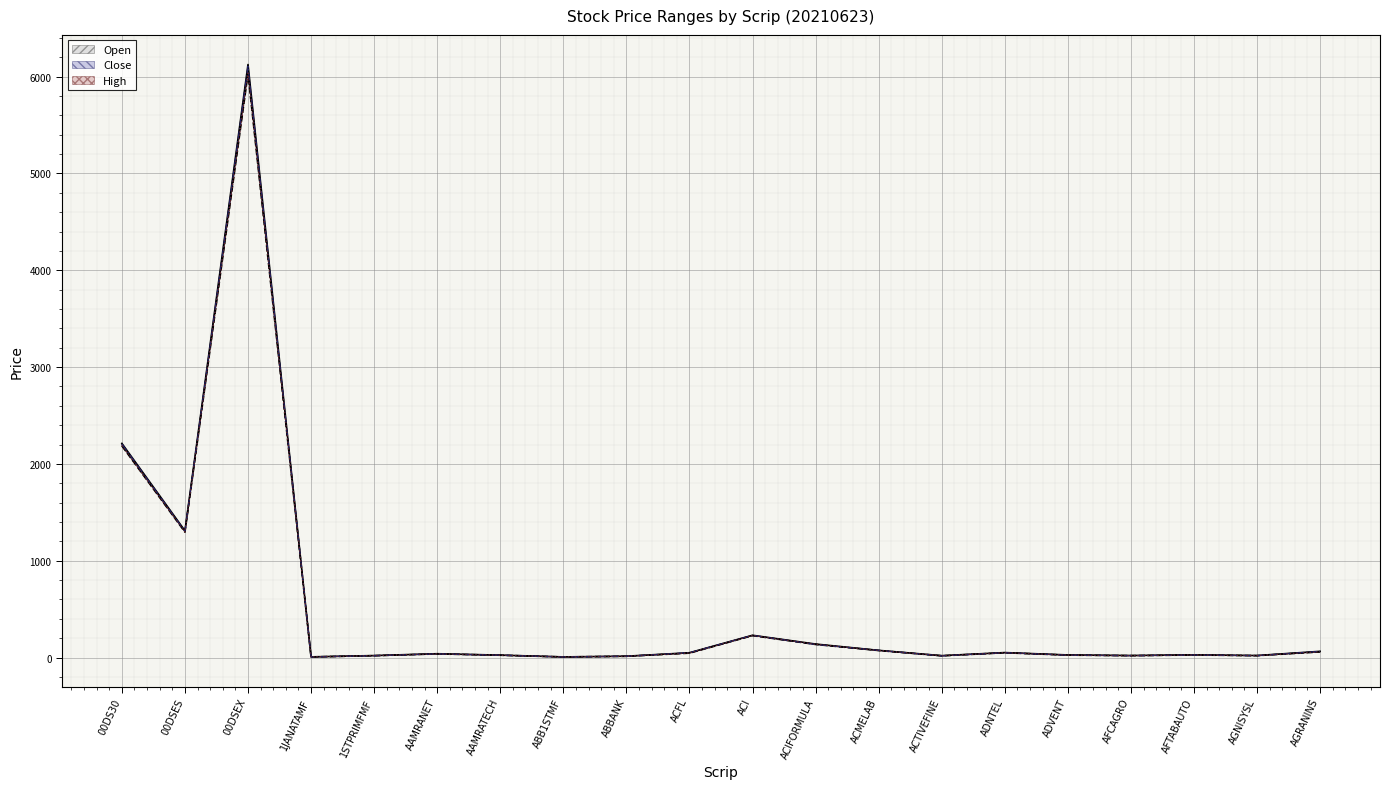

Where is Close nearest to the value 3021?

00DS30